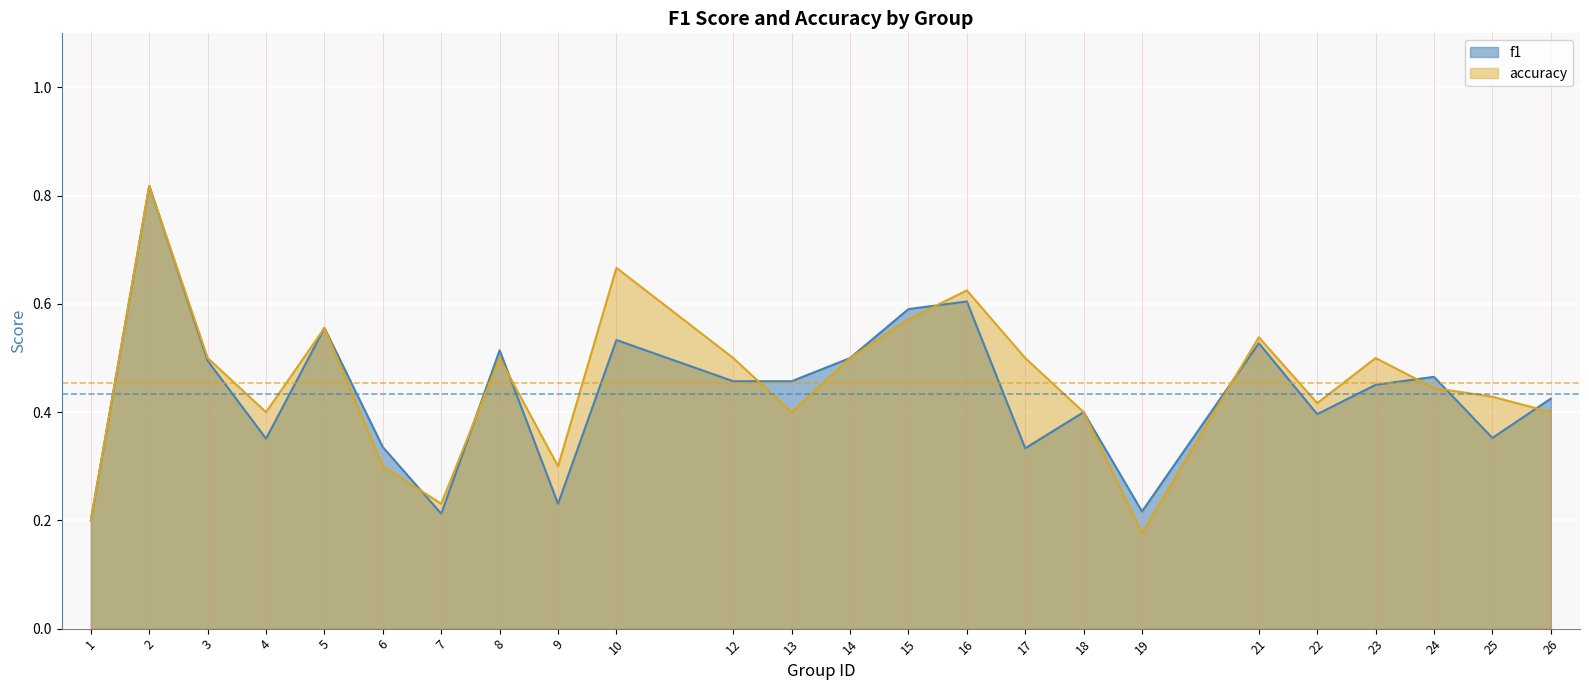

Reading left to right, what are all the values shown in this chart?

f1: 0.2	0.8	0.5	0.4	0.6	0.3	0.2	0.5	0.2	0.5	0.5	0.5	0.5	0.6	0.6	0.3	0.4	0.2	0.5	0.4	0.5	0.5	0.4	0.4
accuracy: 0.2	0.8	0.5	0.4	0.6	0.3	0.2	0.5	0.3	0.7	0.5	0.4	0.5	0.6	0.6	0.5	0.4	0.2	0.5	0.4	0.5	0.4	0.4	0.4